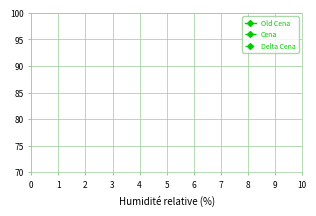

True or false: Delta Cena has a value of -0.9 at 2.

False